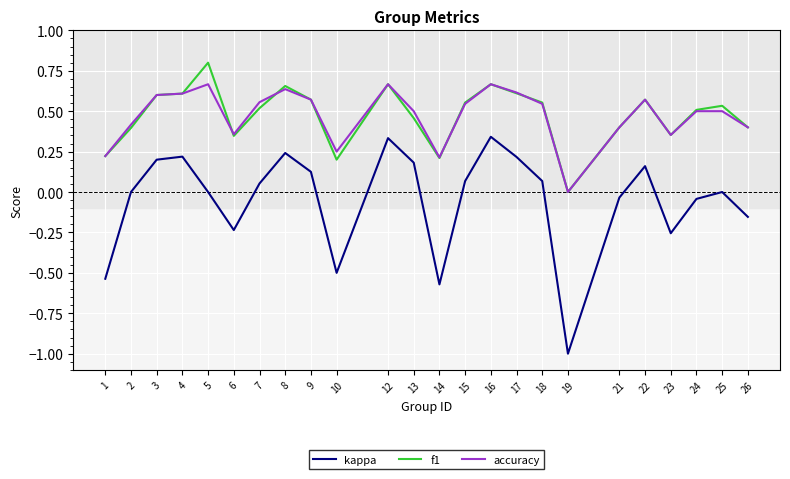

Which label corresponds to the largest value in the chart?

5